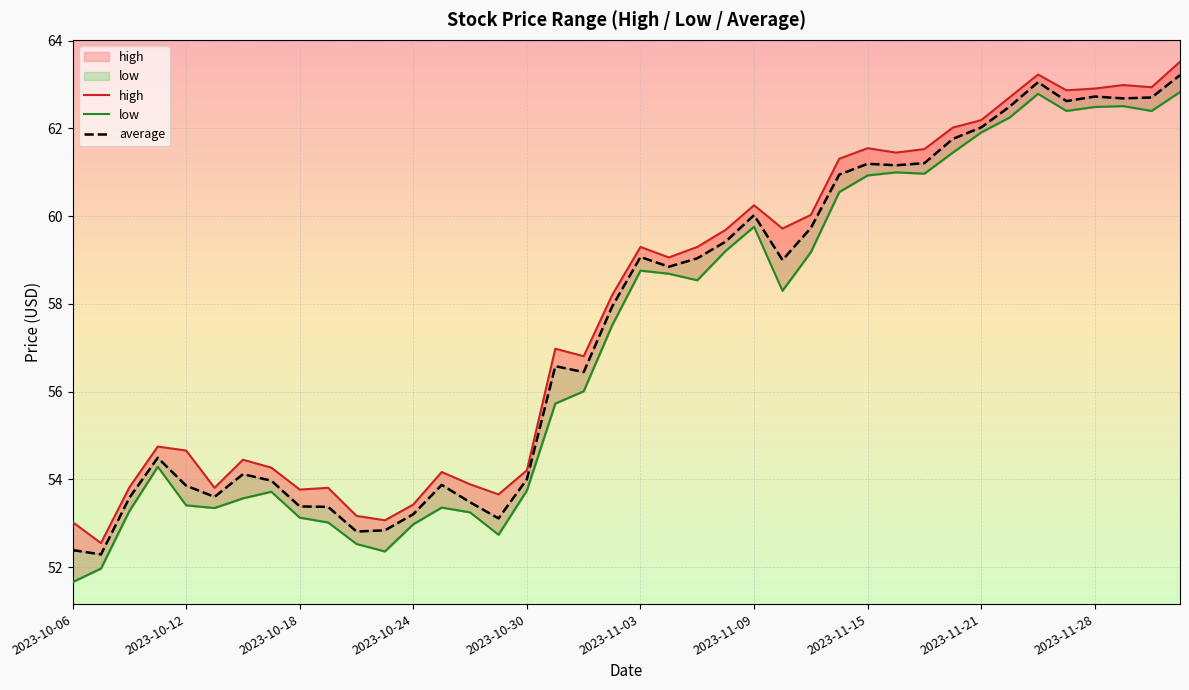

Does the chart display data point markers on the line(s)?

No